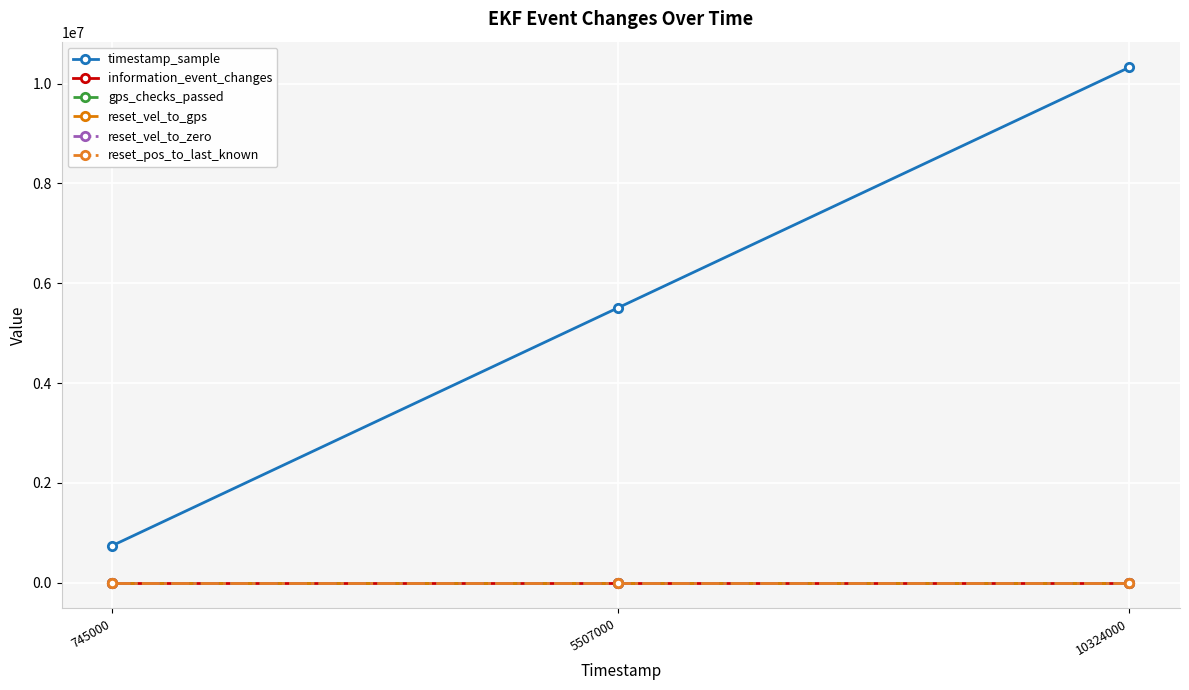

At which label is gps_checks_passed closest to 0?

745000